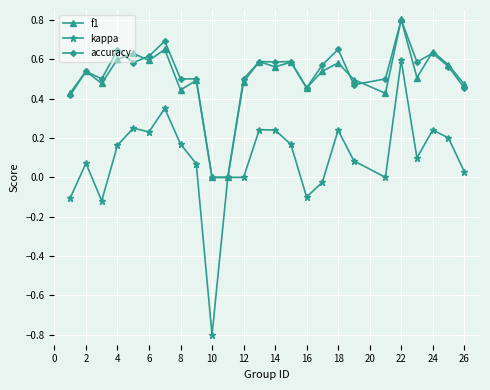

How many lines are shown in the chart?

3